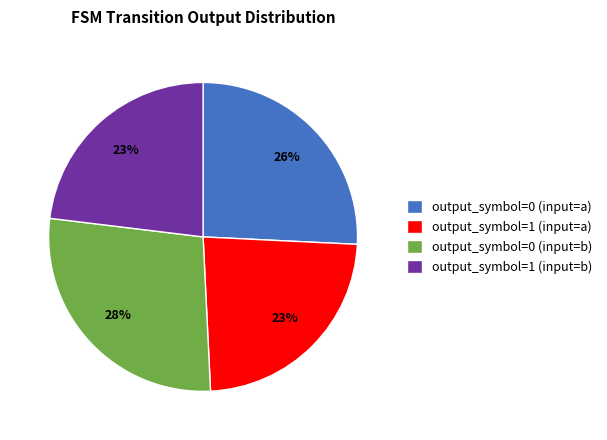

Which slice is the largest?

output_symbol=0 (input=b)